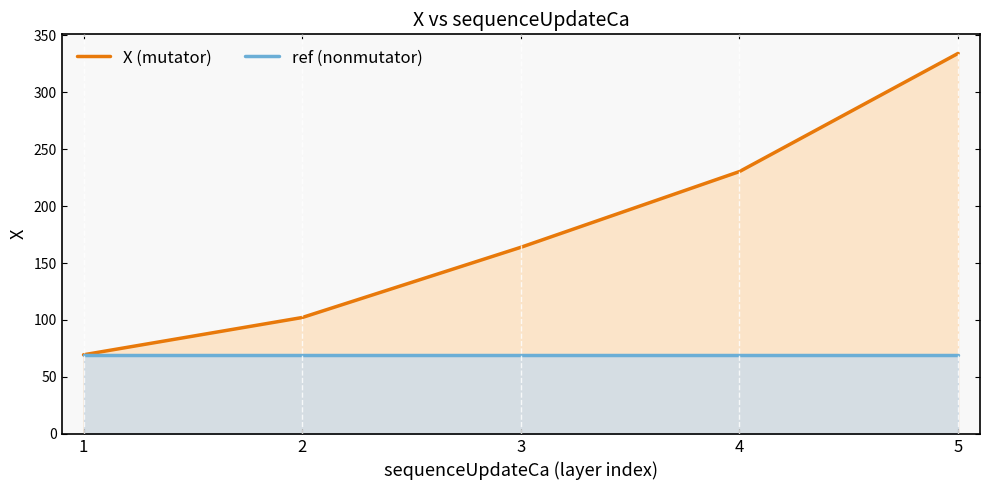

Which has a higher value, 5 or 3?

5